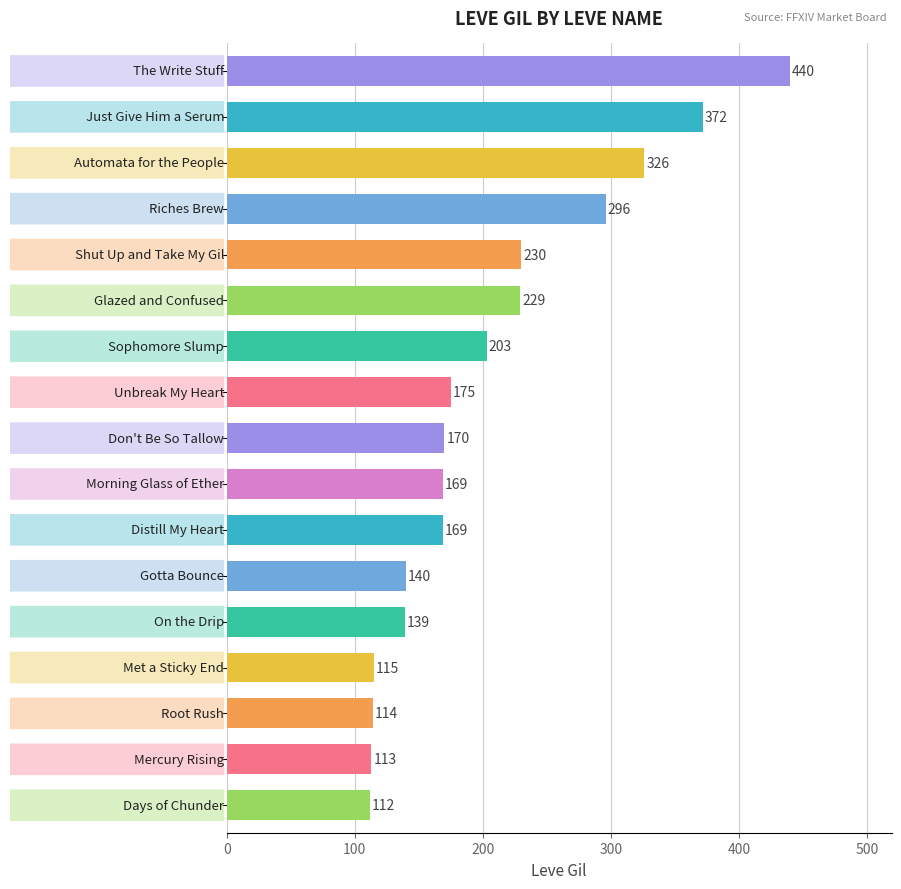

What is the value of the 17th bar from the top?

112